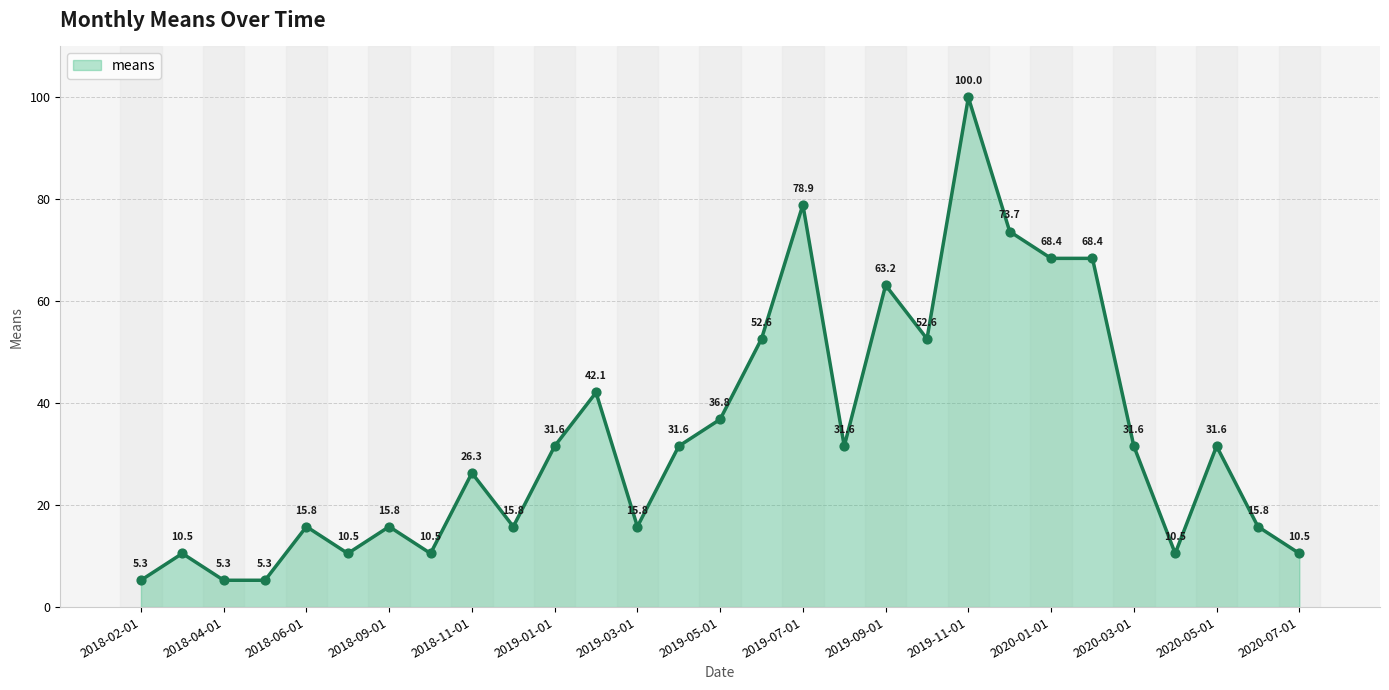

What is the maximum value shown in the chart?

100.0